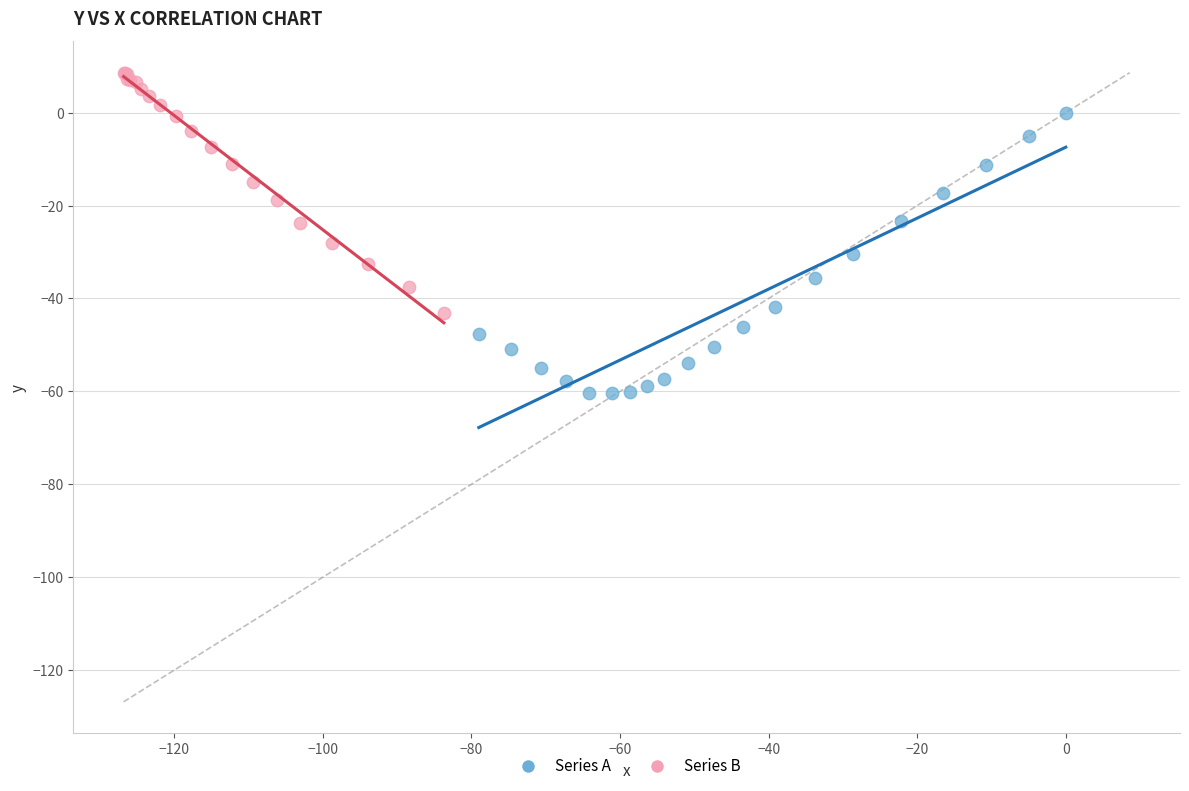

Which series reaches the maximum Y coordinate?

Series B